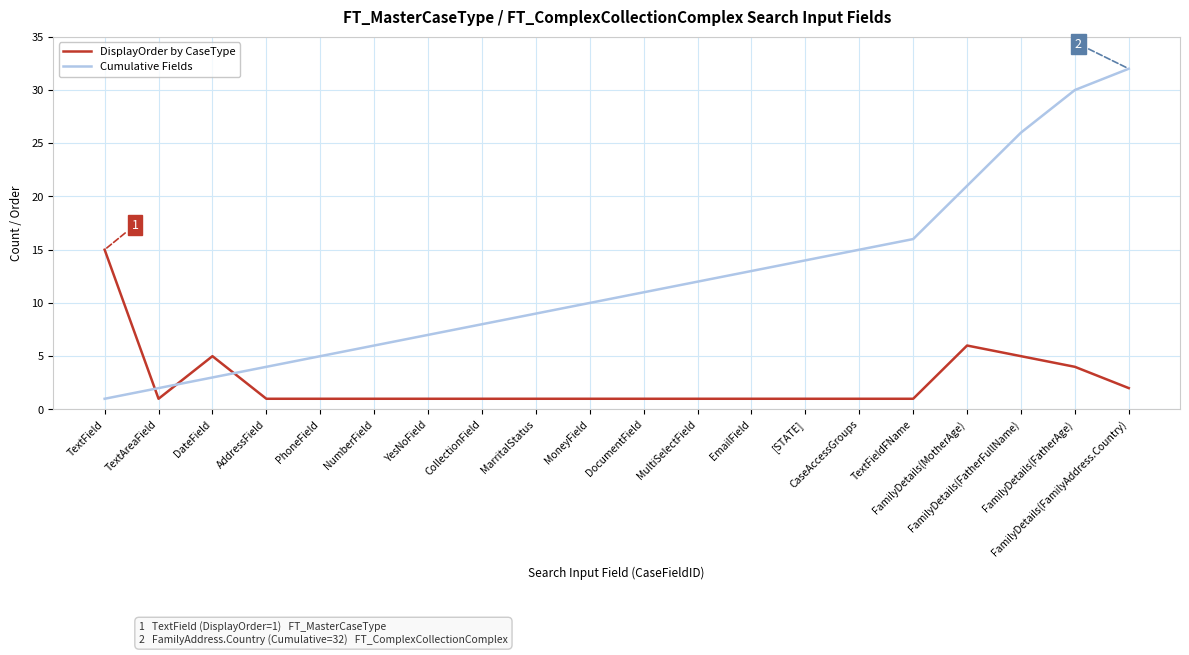

Which series ends up on top after the final intersection of DisplayOrder by CaseType and Cumulative Fields?

Cumulative Fields